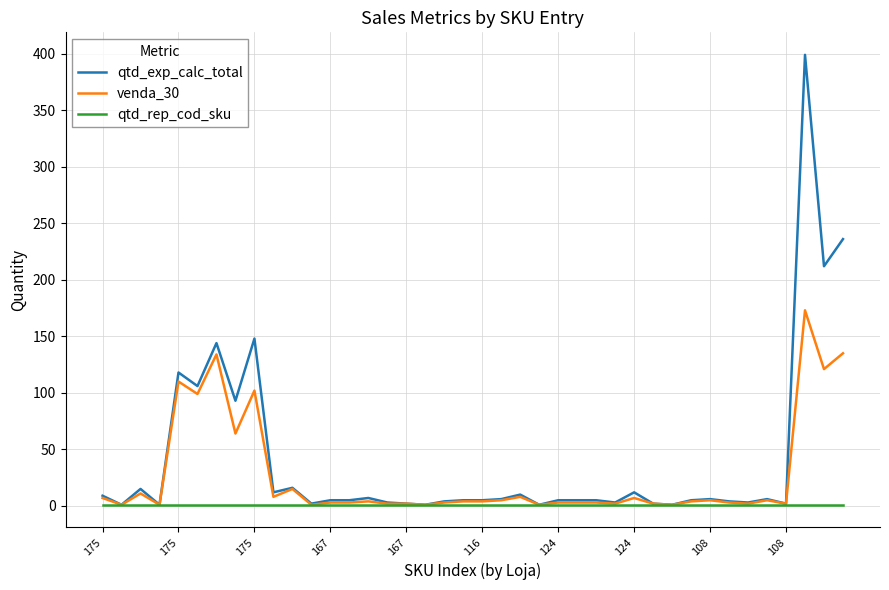

Is this an area chart (filled region under the line)?

No